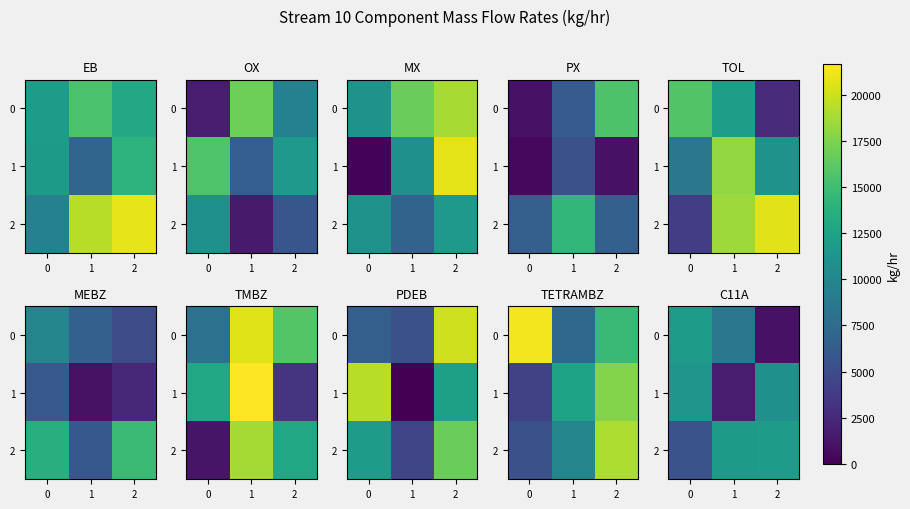

What is the total value across all series at 2?

23746.1